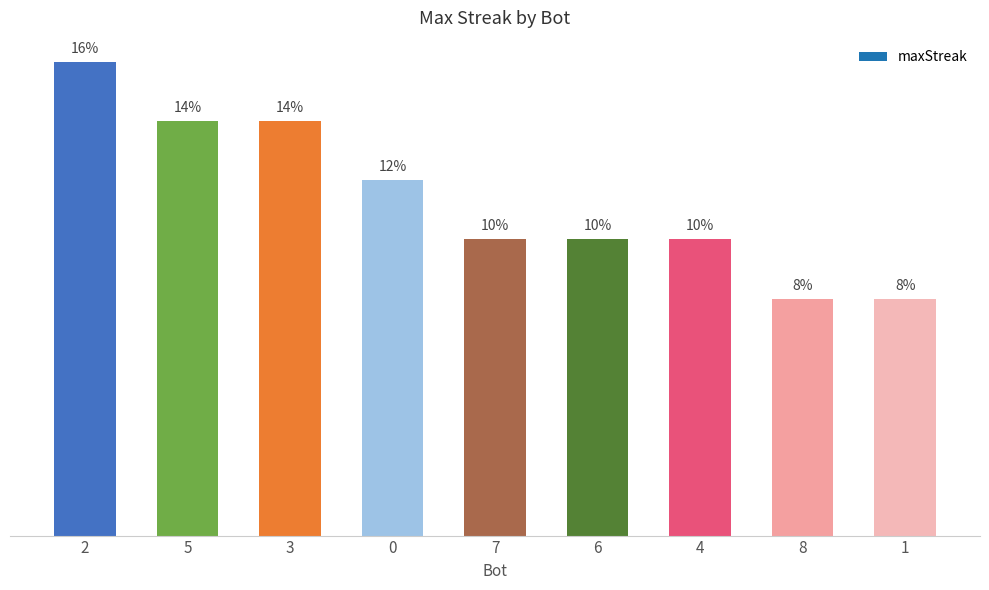

List the labels in order of value, smallest first.

8, 1, 7, 6, 4, 0, 5, 3, 2